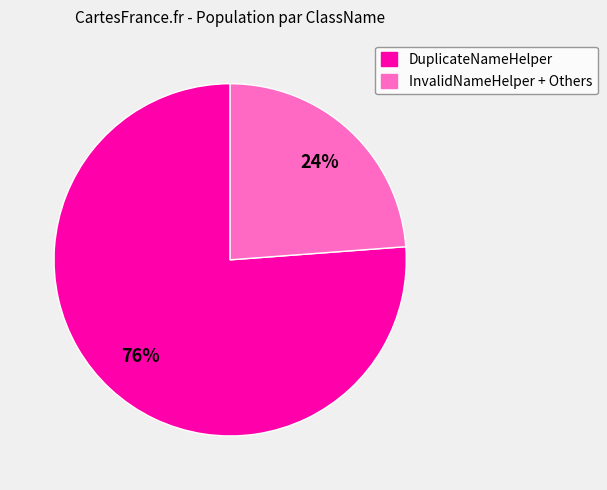

To the nearest percent, what is the average slice percentage?

50%